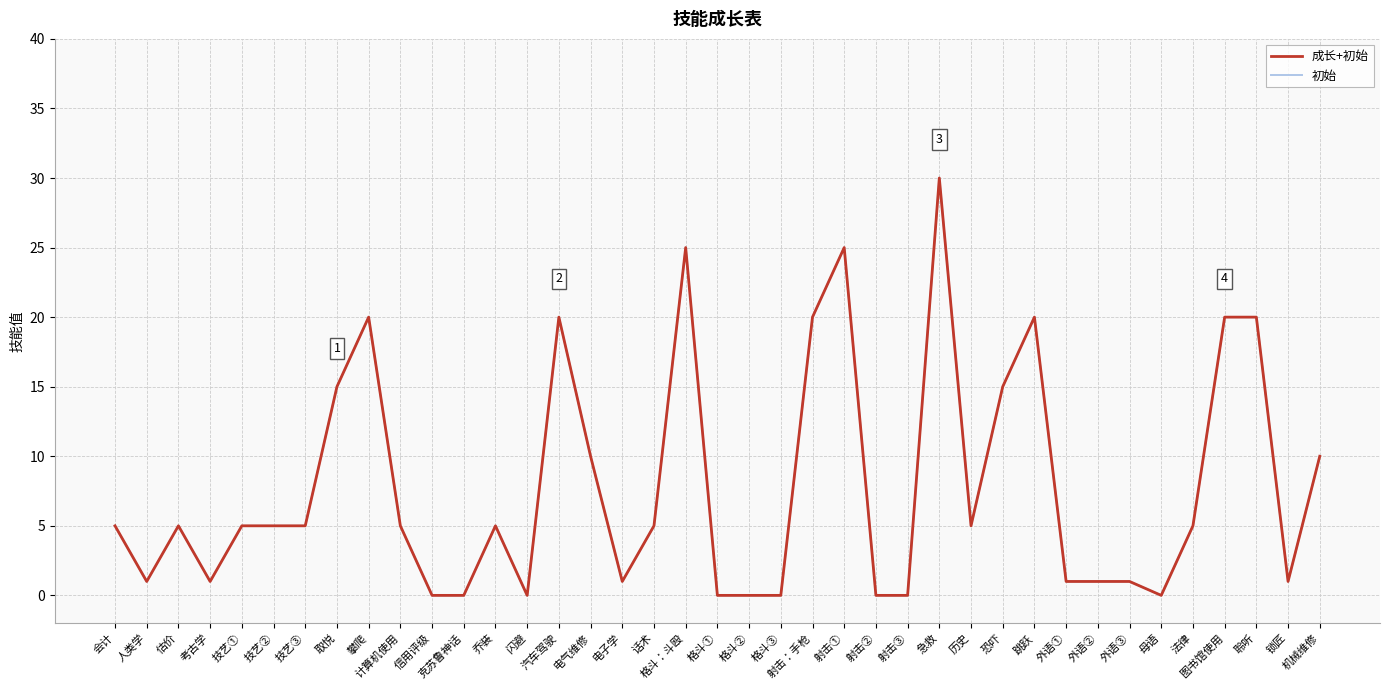

Does the chart have visible grid lines?

Yes